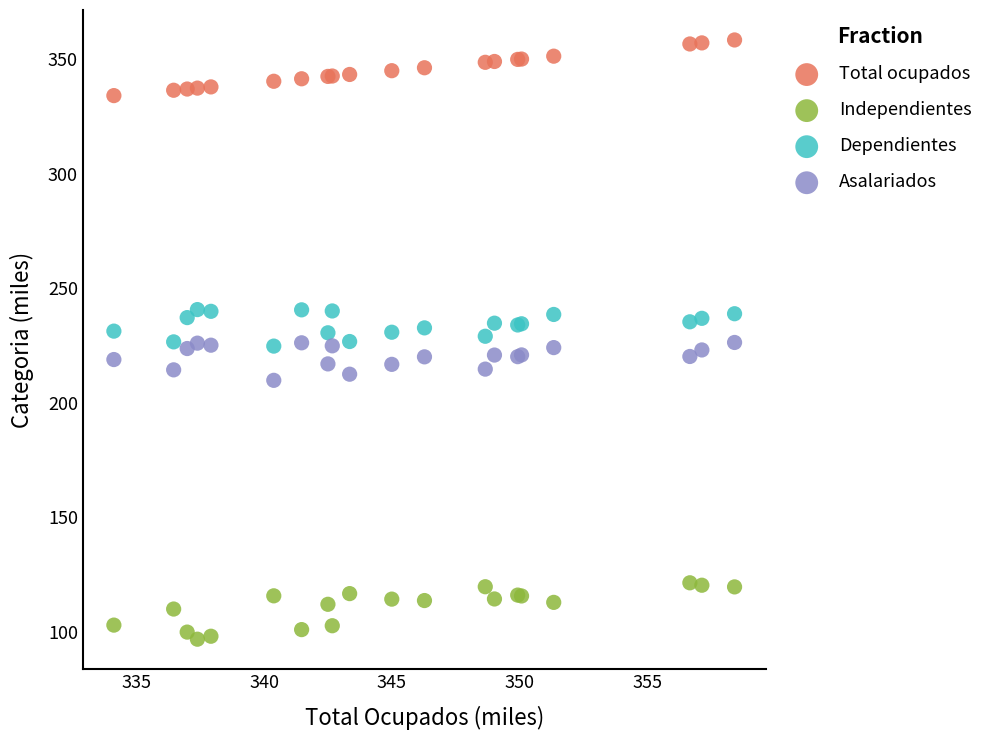

Which series contains the highest Y value?

Total ocupados